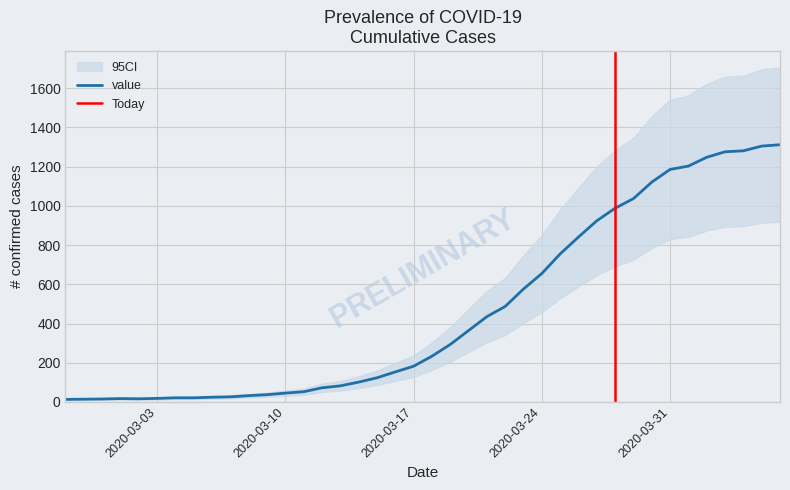

List the labels in order of value, largest first.

2020-04-06, 2020-04-05, 2020-04-04, 2020-04-03, 2020-04-02, 2020-04-01, 2020-03-31, 2020-03-30, 2020-03-29, 2020-03-28, 2020-03-27, 2020-03-26, 2020-03-25, 2020-03-24, 2020-03-23, 2020-03-22, 2020-03-21, 2020-03-20, 2020-03-19, 2020-03-18, 2020-03-17, 2020-03-16, 2020-03-15, 2020-03-14, 2020-03-13, 2020-03-12, 2020-03-11, 2020-03-10, 2020-03-09, 2020-03-08, 2020-03-07, 2020-03-06, 2020-03-04, 2020-03-05, 2020-03-03, 2020-03-01, 2020-03-02, 2020-02-29, 2020-02-28, 2020-02-27